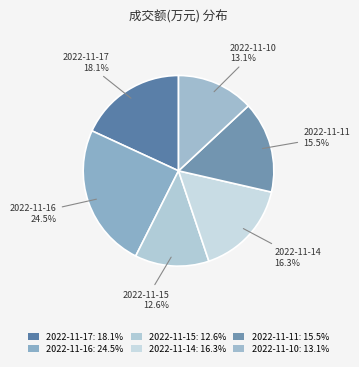

Is there a majority slice in this chart?

No